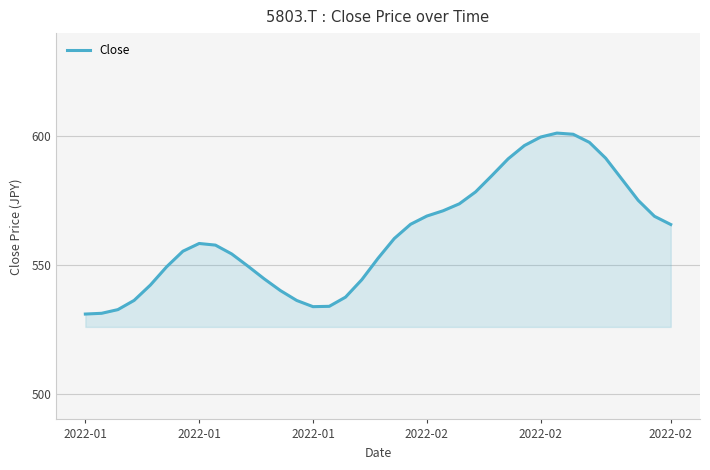

What is the difference between the maximum and minimum values?

70.3